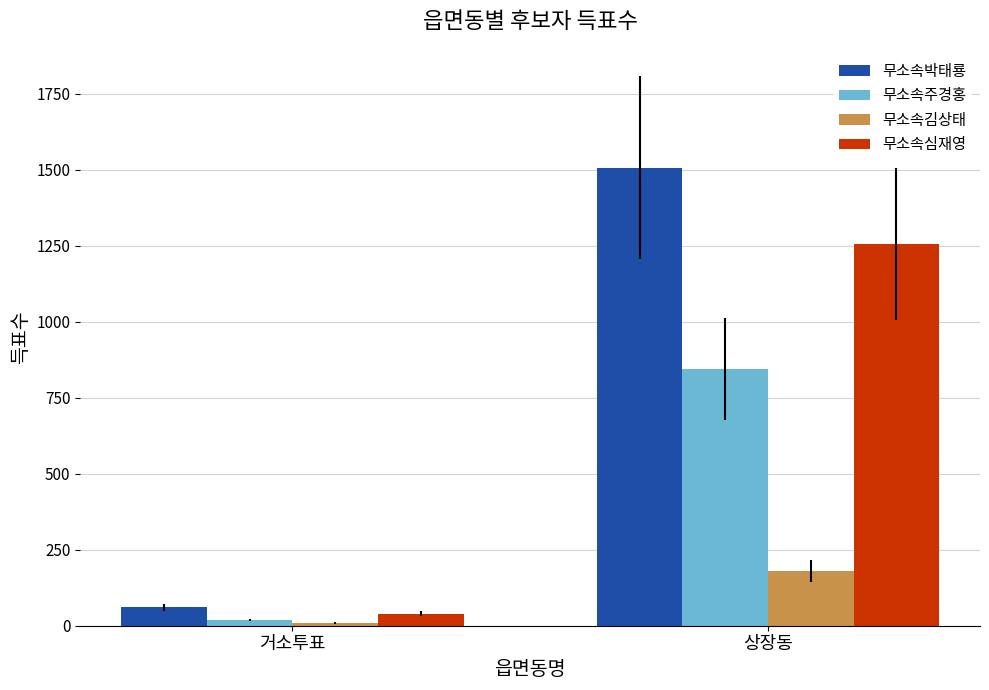

Reading left to right, transcribe all the data shown in this chart.

무소속박태룡: 거소투표=60	상장동=1506
무소속주경홍: 거소투표=19	상장동=844
무소속김상태: 거소투표=9	상장동=180
무소속심재영: 거소투표=40	상장동=1256